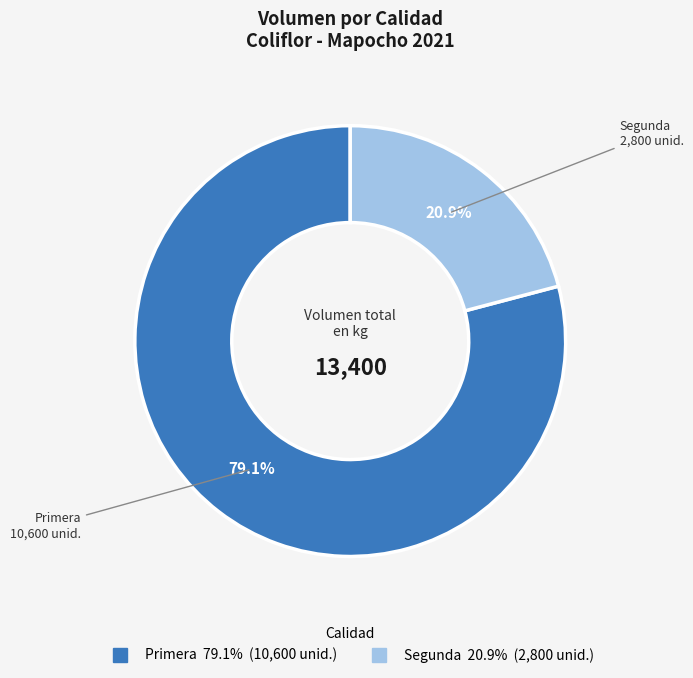

To the nearest percent, what is the average slice percentage?

50%